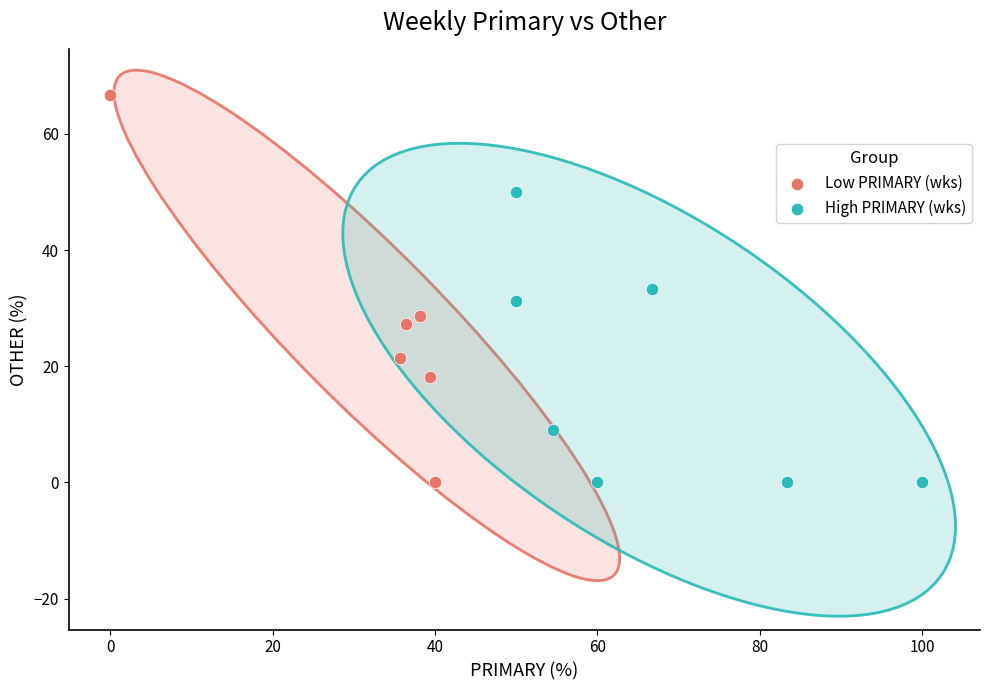

Which series has the widest spread of Y values?

Low PRIMARY (wks)